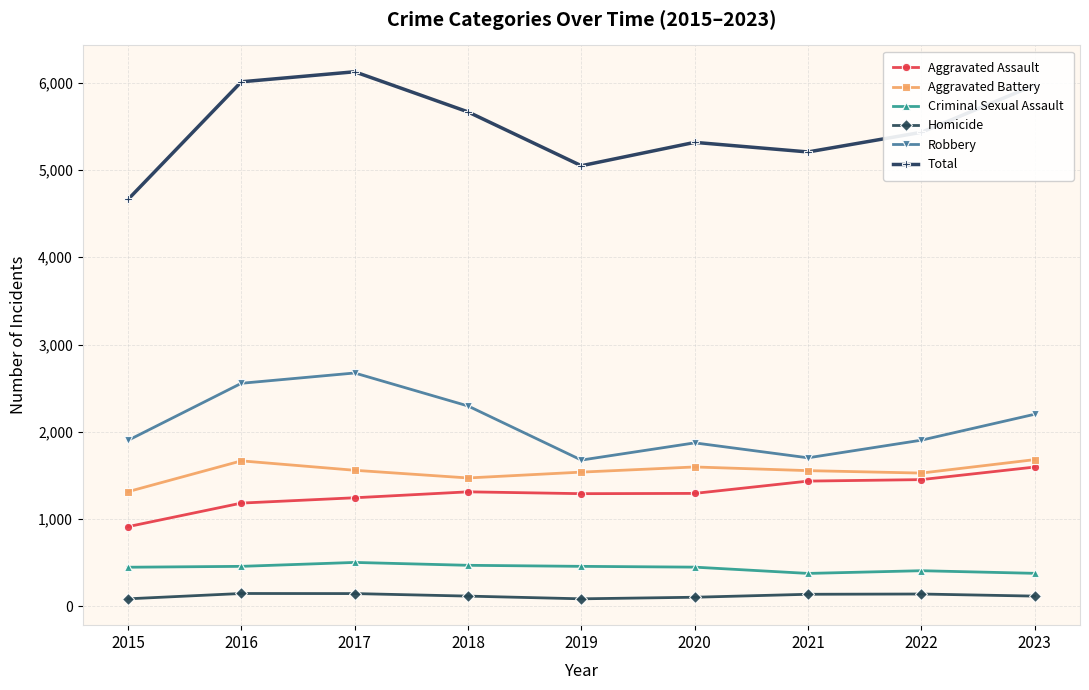

Which series has the largest total across all categories?

Total